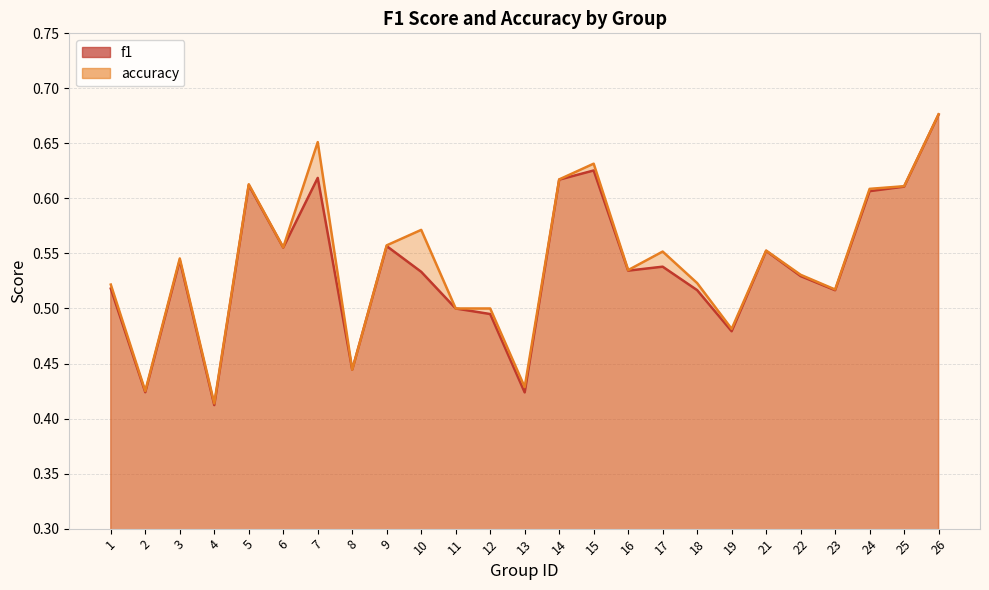

True or false: accuracy and f1 cross at least once.

False